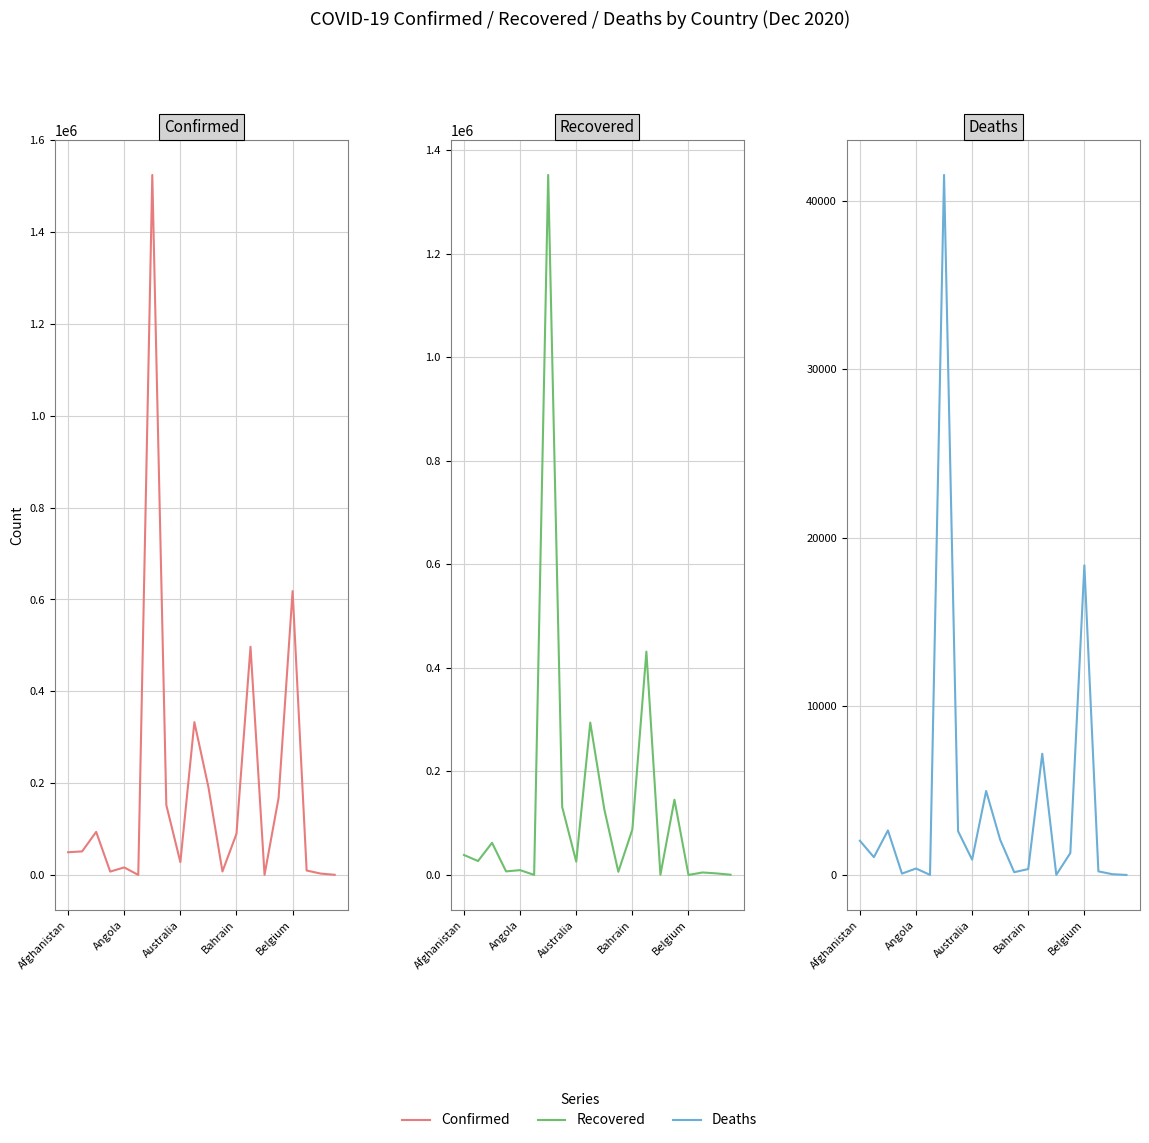

What is the approximate value of Deaths at Belgium, to the nearest 100?

18400